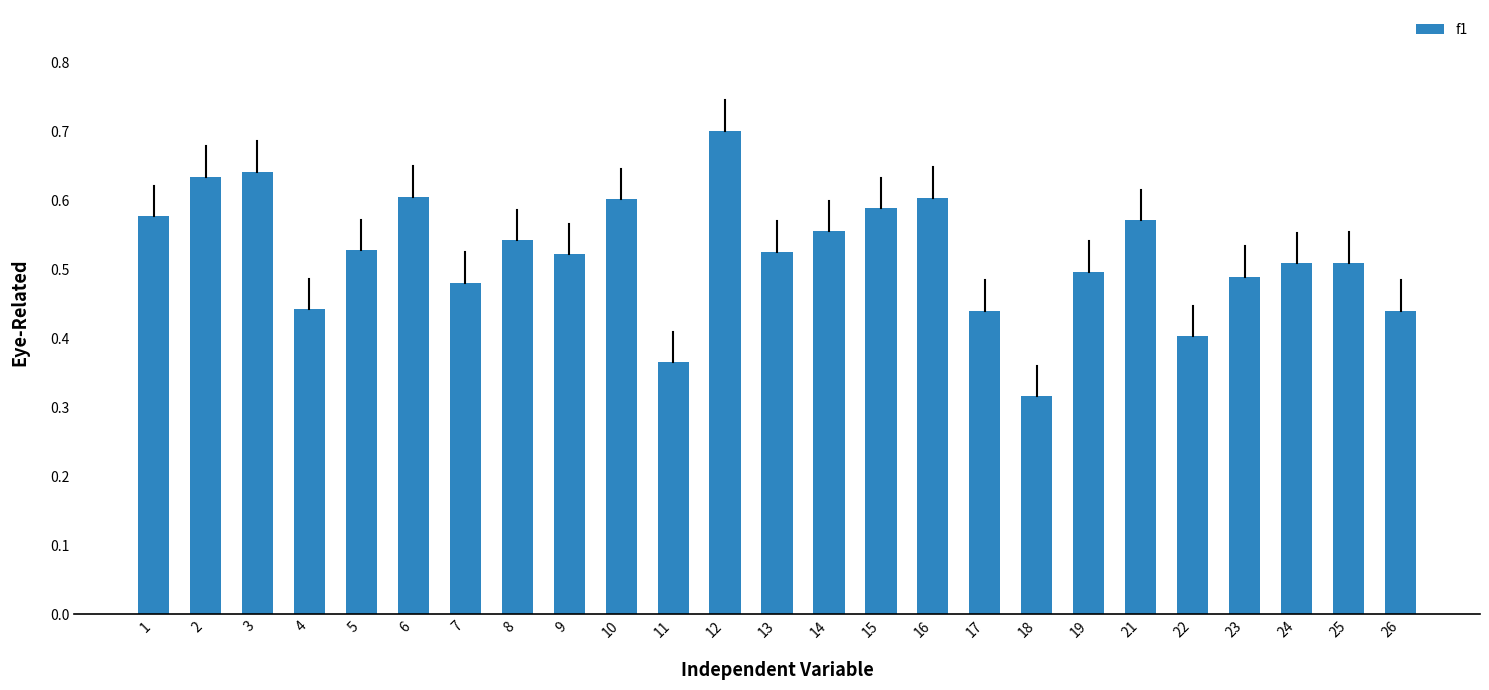

Is it true that the value at 6 is 0.2?

False